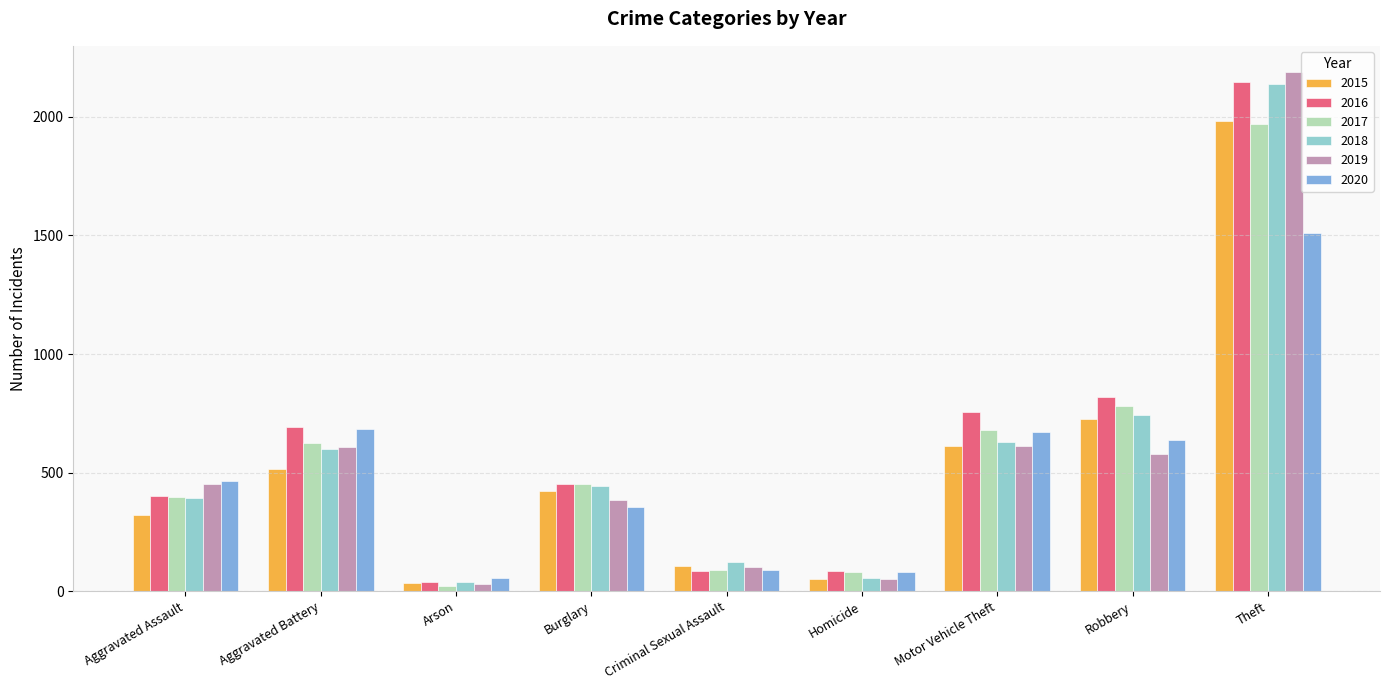

What is the value of the 2020 bar at the 9th from the left?

1512